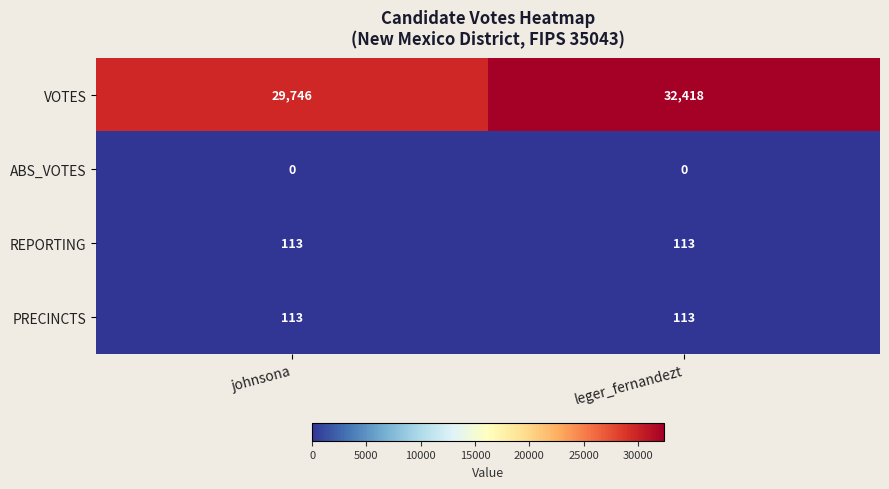

Which series has the largest total across all categories?

VOTES